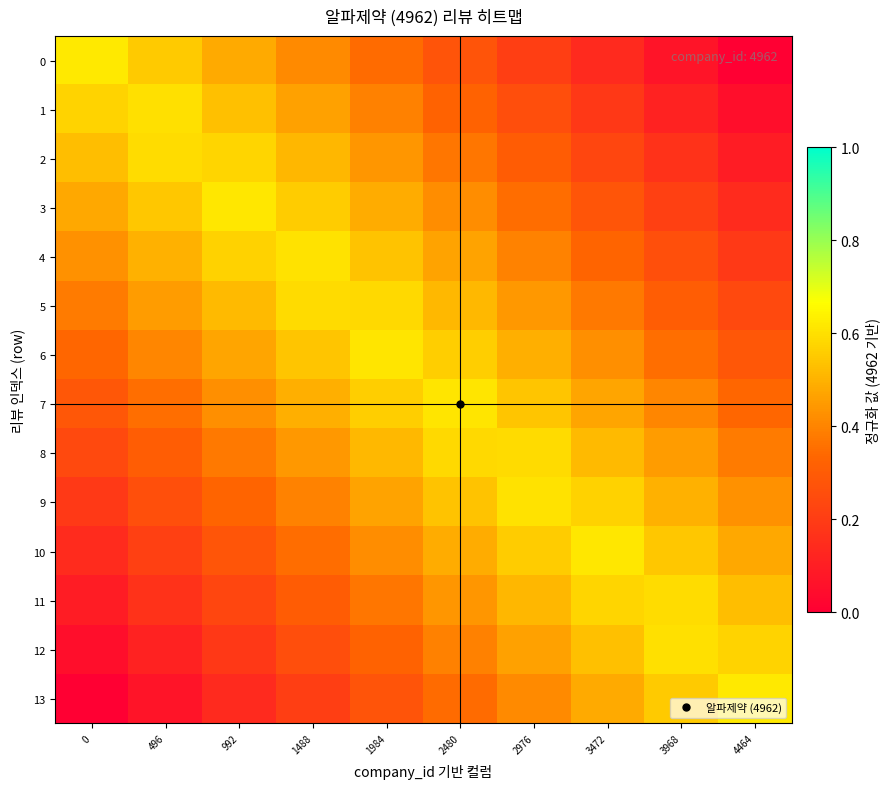

What is the maximum value shown in the chart?

0.6